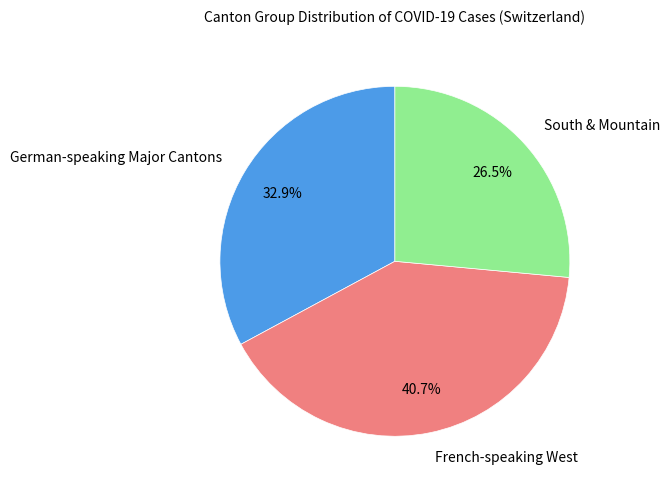

How much of the chart is everything except German-speaking Major Cantons?

67.1%